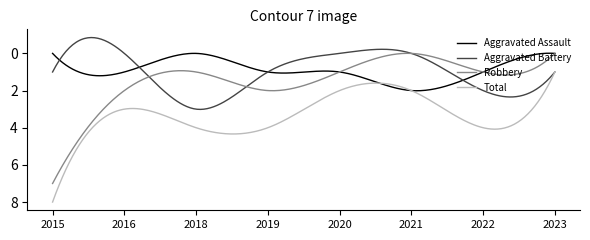

Rank the series by their maximum value, from lowest to highest.

Aggravated Assault, Aggravated Battery, Robbery, Total